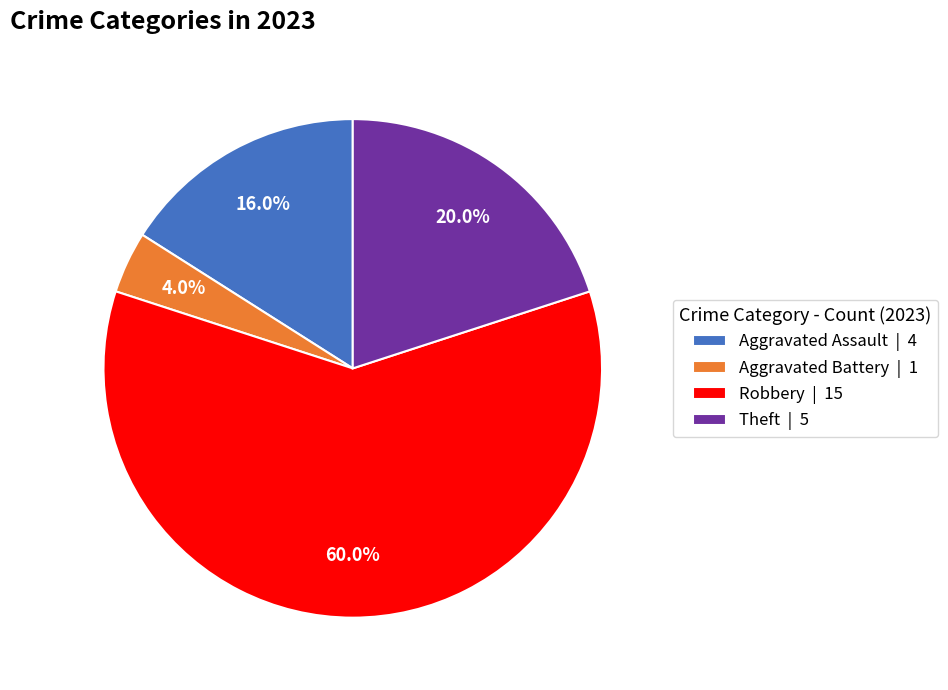

Count the number of slices in the pie.

4